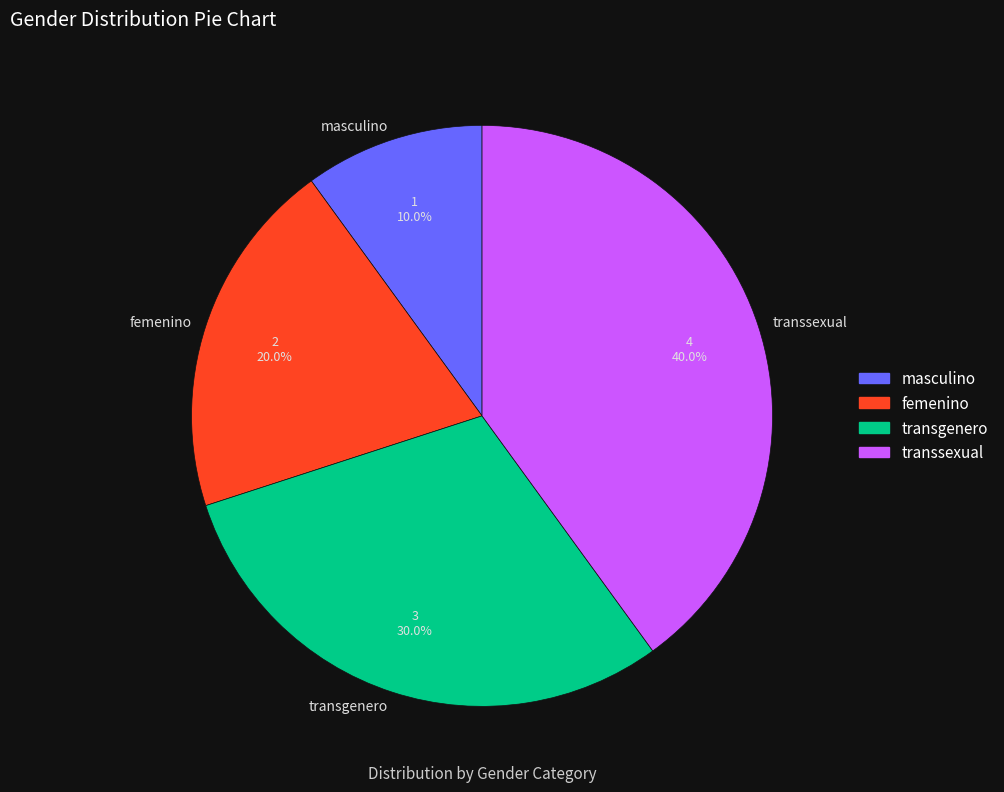

To the nearest percent, what percentage of the pie is femenino?

20%